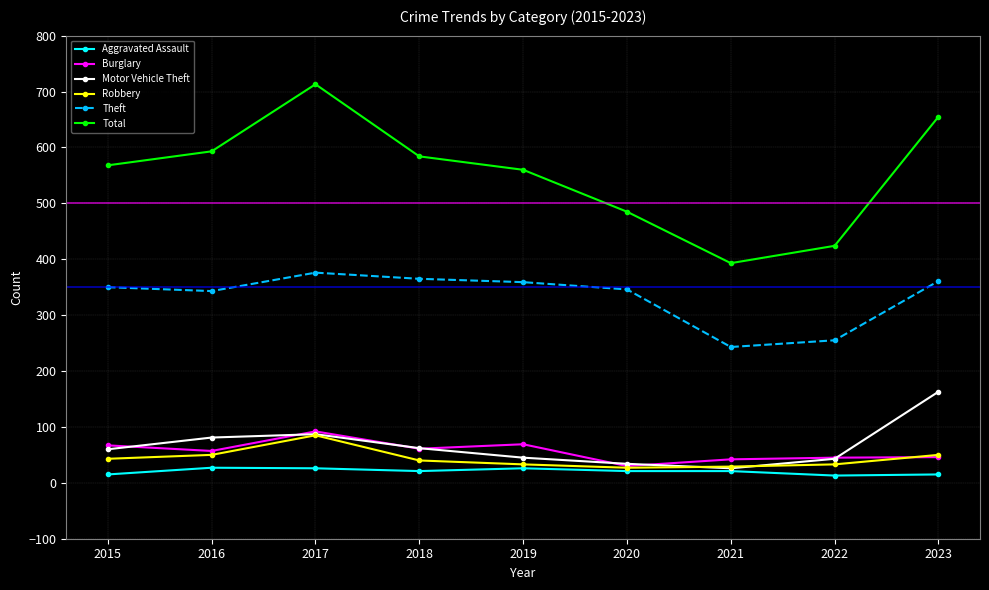

At how many categories does at least one series exceed 464?

7